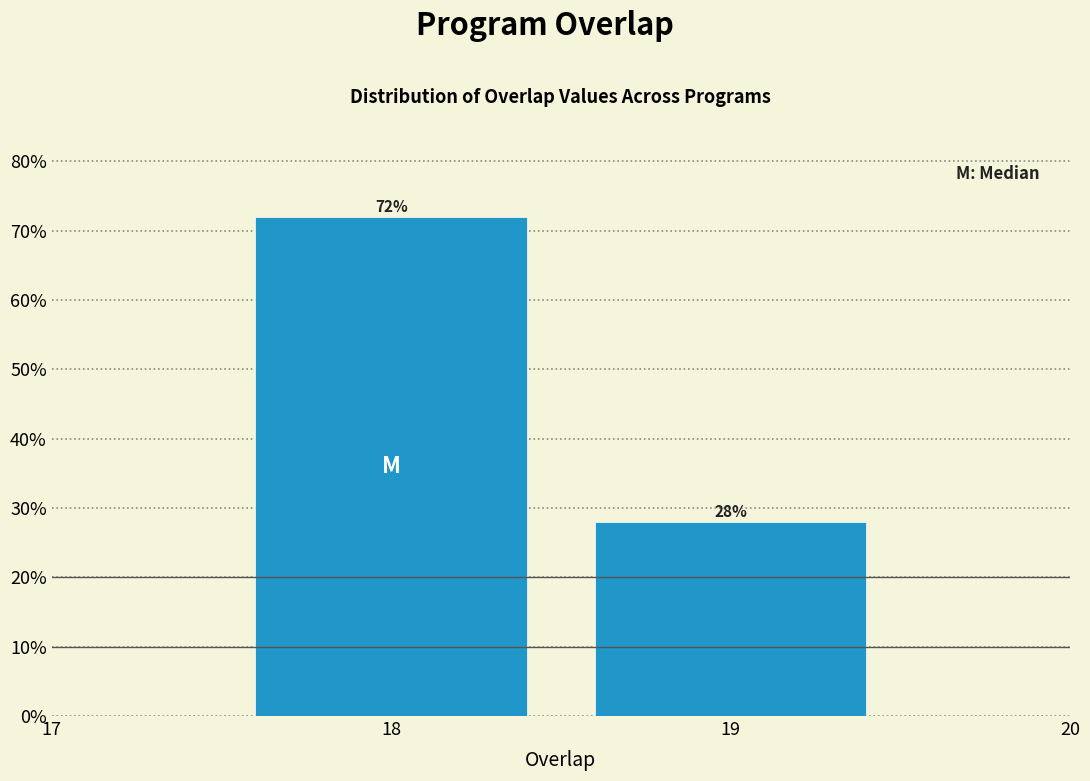

Reading left to right, what are all the values shown in this chart?

72.0	28.0